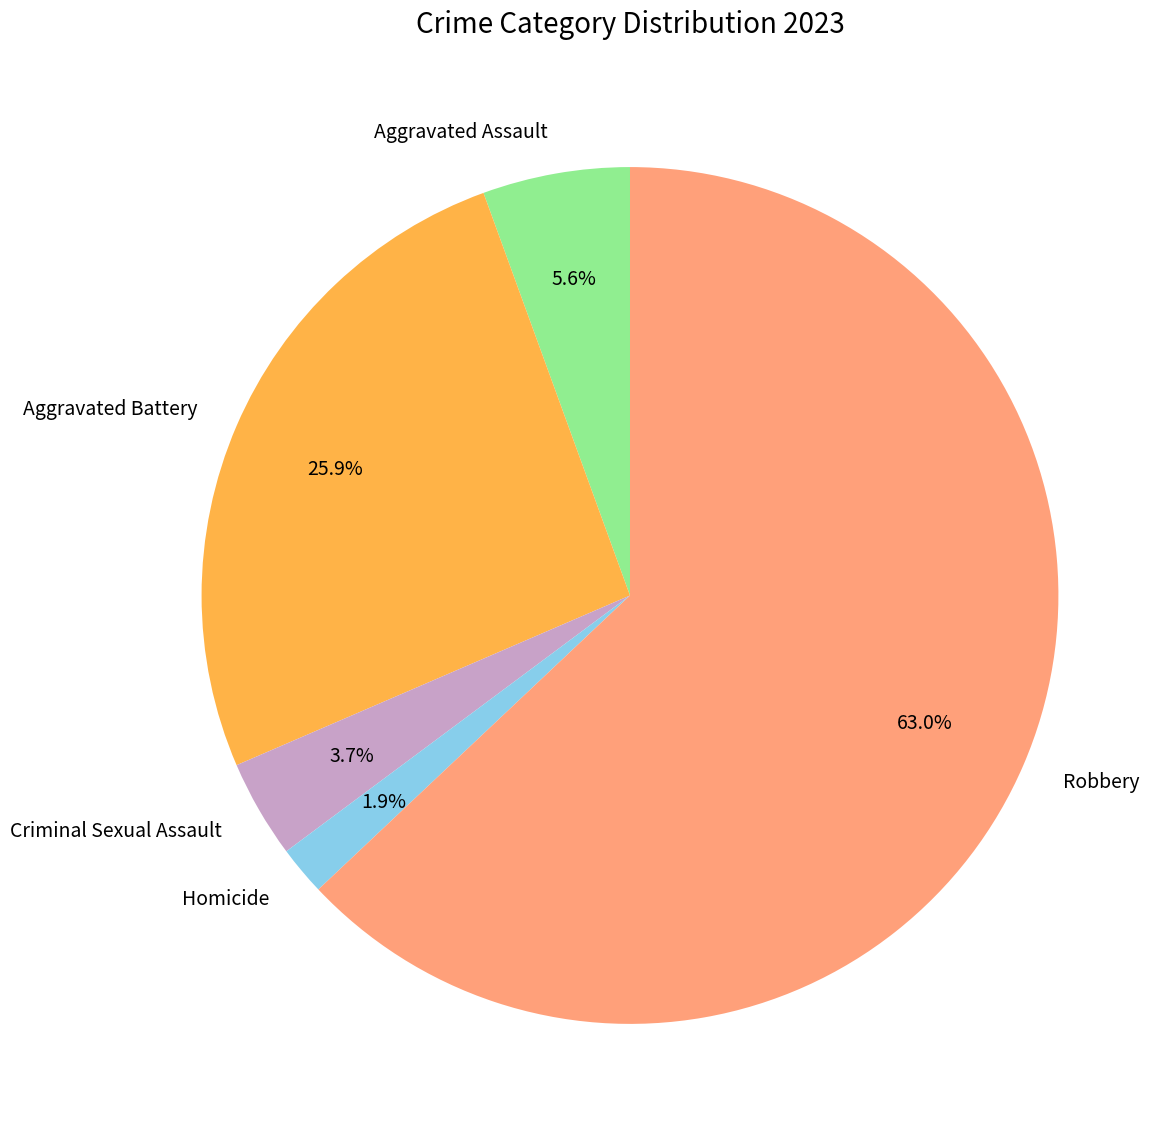

To the nearest percent, what is the difference between the Aggravated Battery and Robbery slice percentages?

37%